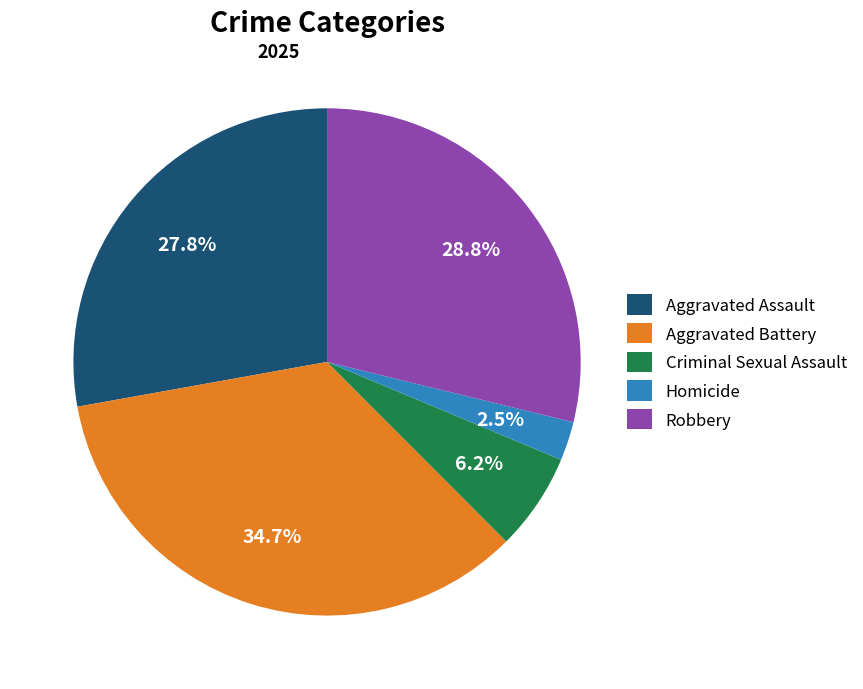

Does any single category account for the majority?

No